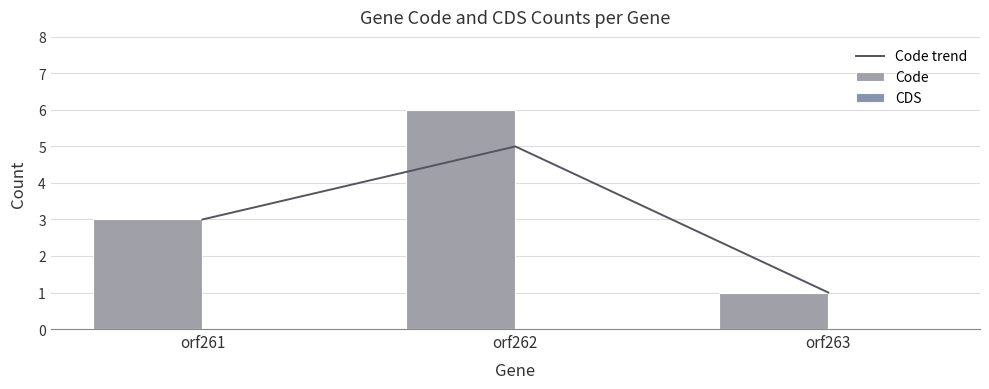

What are all the series names shown in the legend?

Code trend, Code, CDS